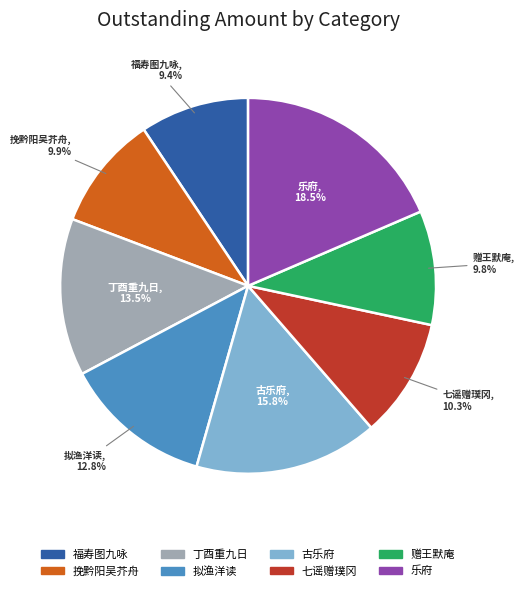

Combined, what portion of the pie is 七谣赠璞冈 and 古乐府?

26.1%